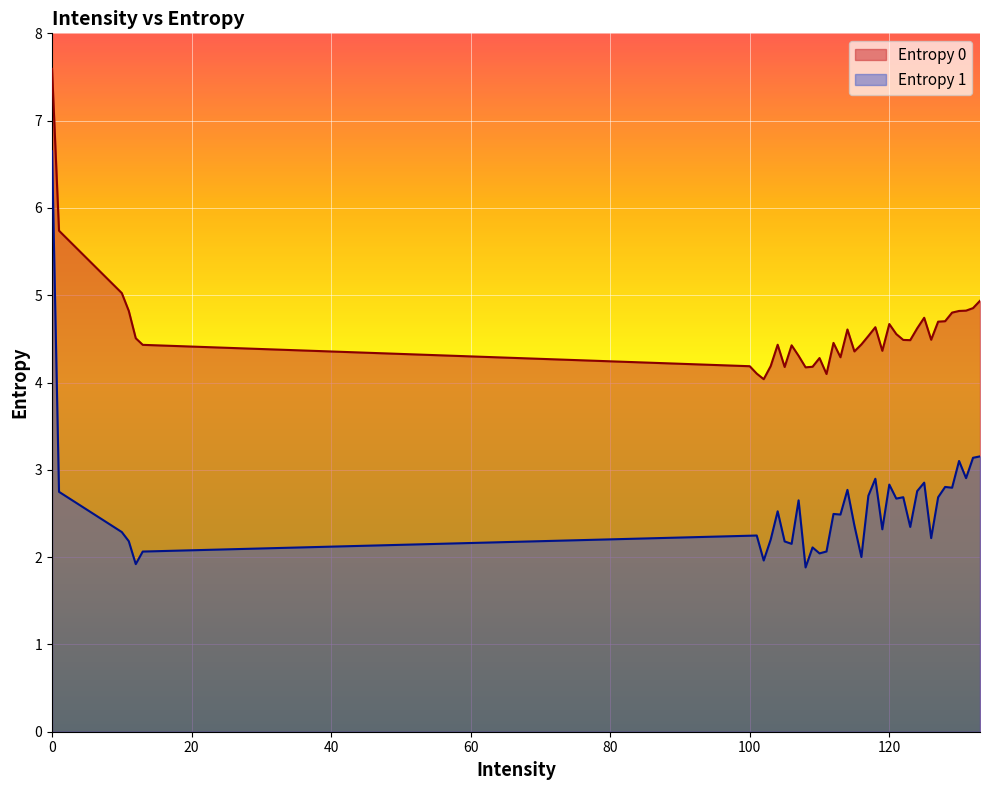

The Entropy 0 series shows 7.5 at 10. True or false?

False